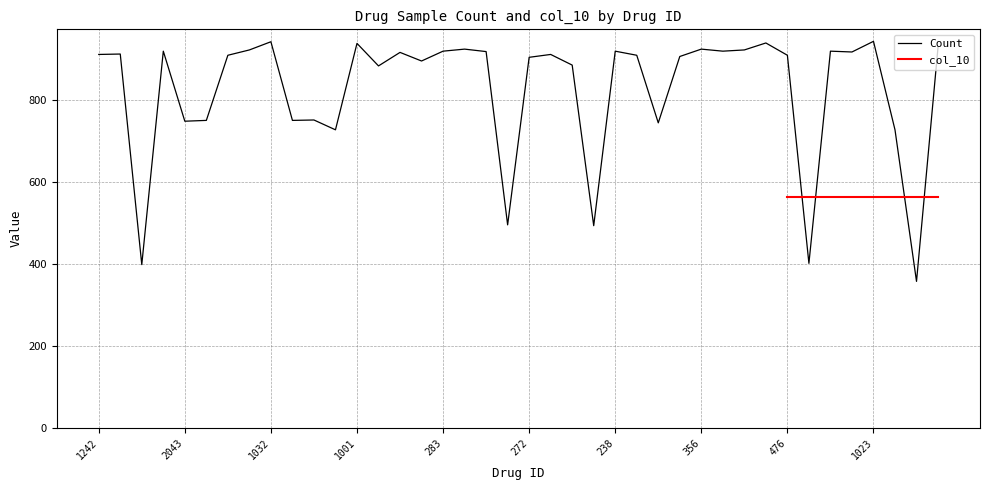

How many interior local peaks (higher than both neighbors) does the data have?

13